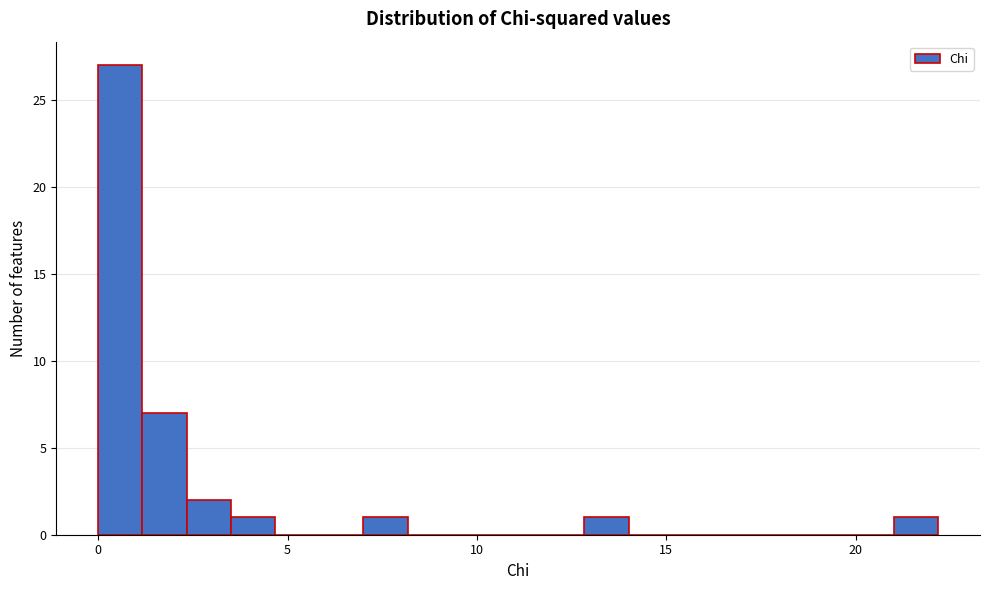

Read against the x-axis, roughly where is the centre of the tallest bar?

0.5